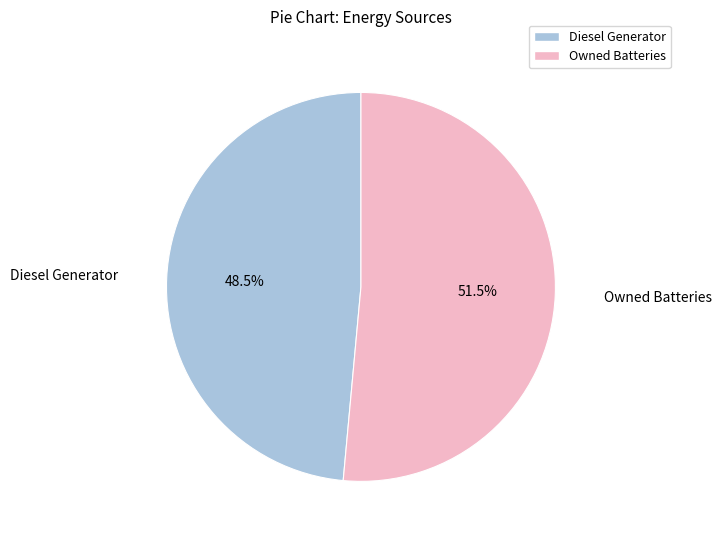

How many segments does this pie chart have?

2